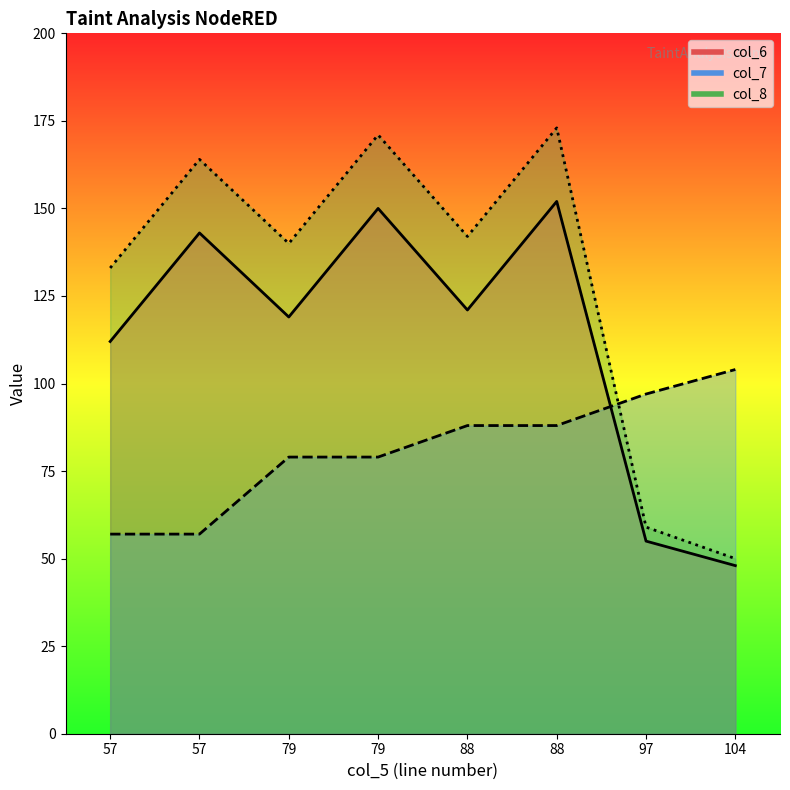

Between 57 and 79, which series saw the biggest shift?

col_7